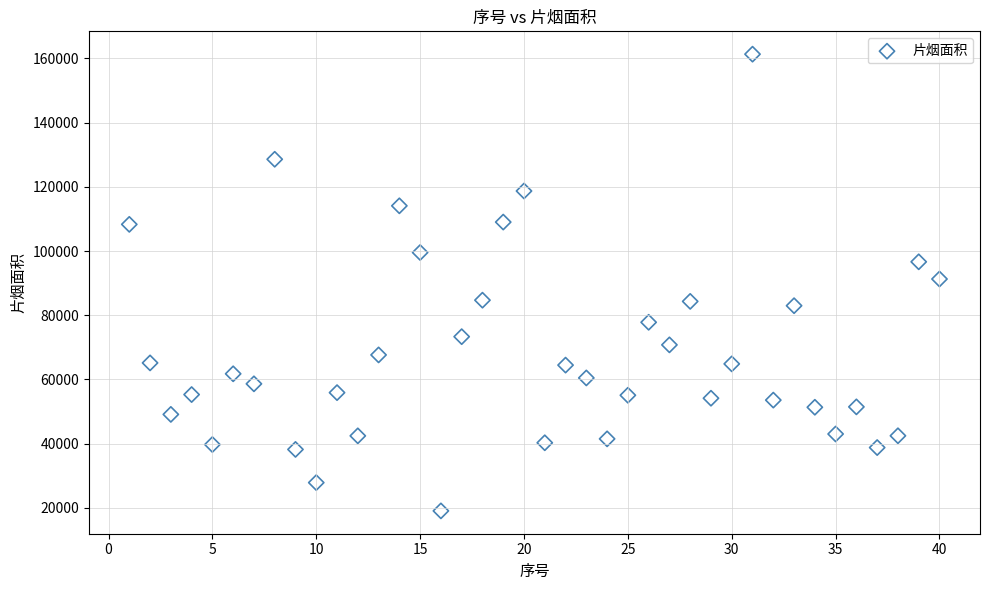

What is the range of X values (max minus min)?

39.0